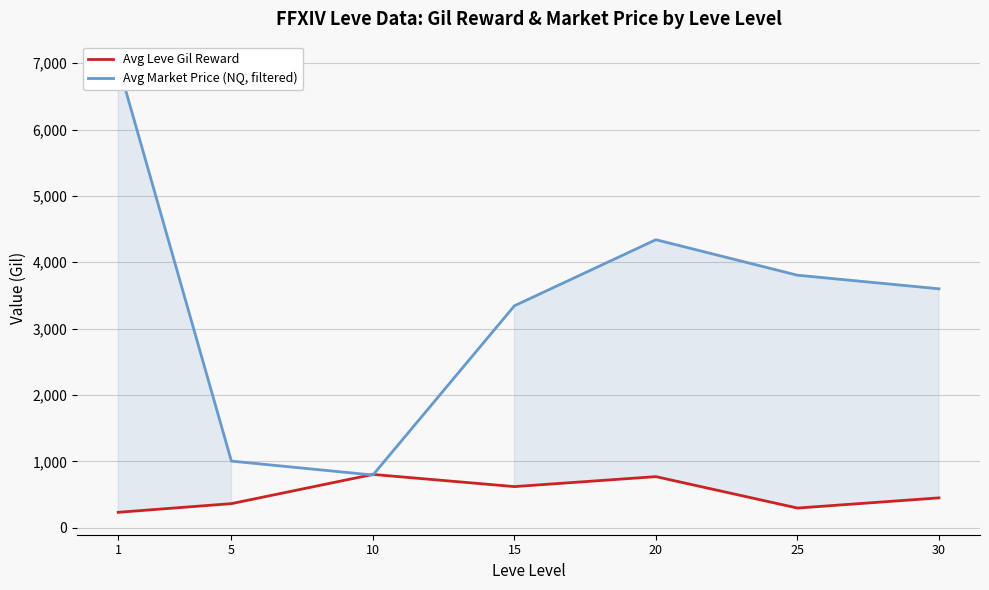

What are all the series names shown in the legend?

Avg Leve Gil Reward, Avg Market Price (NQ, filtered)